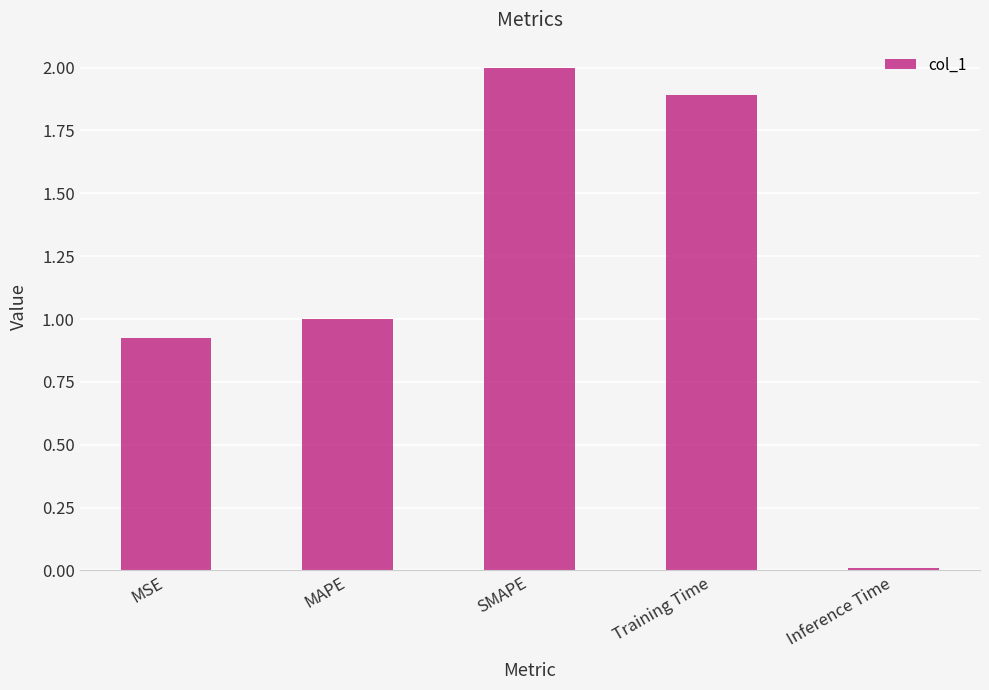

What is the sum of the values at Inference Time and Training Time?

1.9